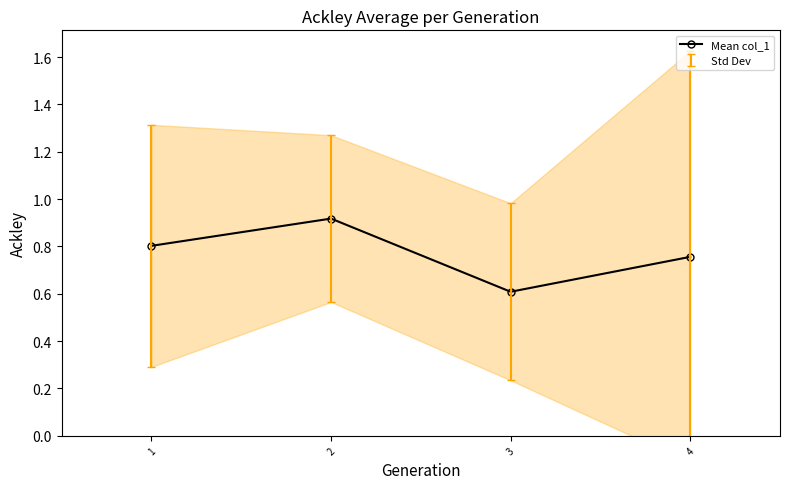

Reading left to right, what are all the values shown in this chart?

0.8	0.9	0.6	0.8